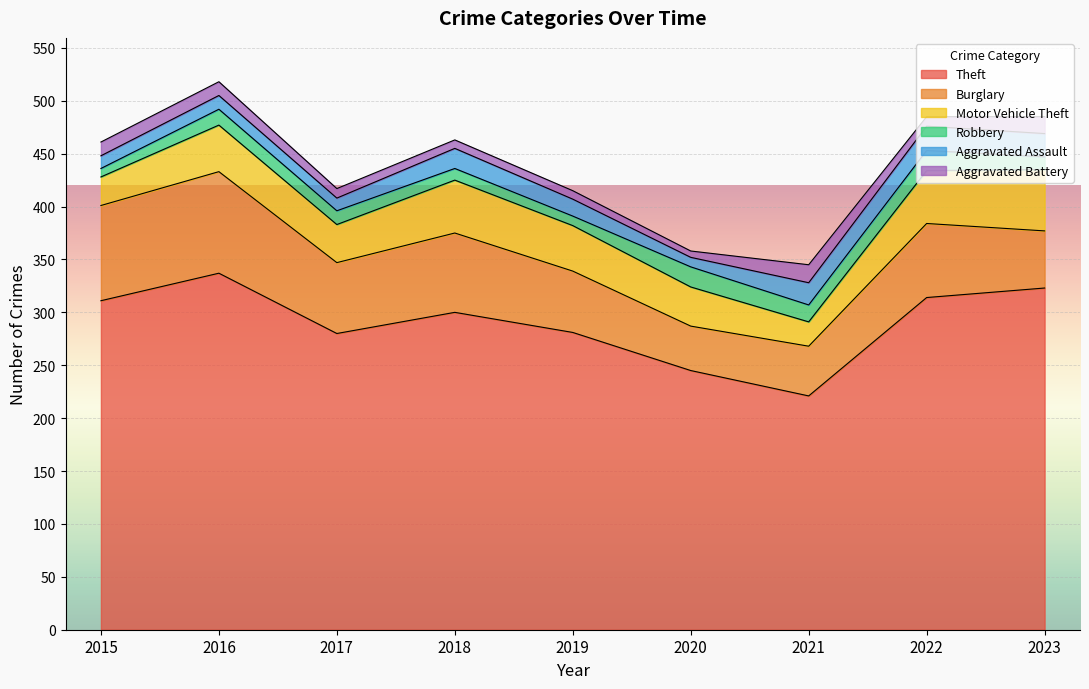

How many interior local peaks does the Aggravated Battery series have?

1